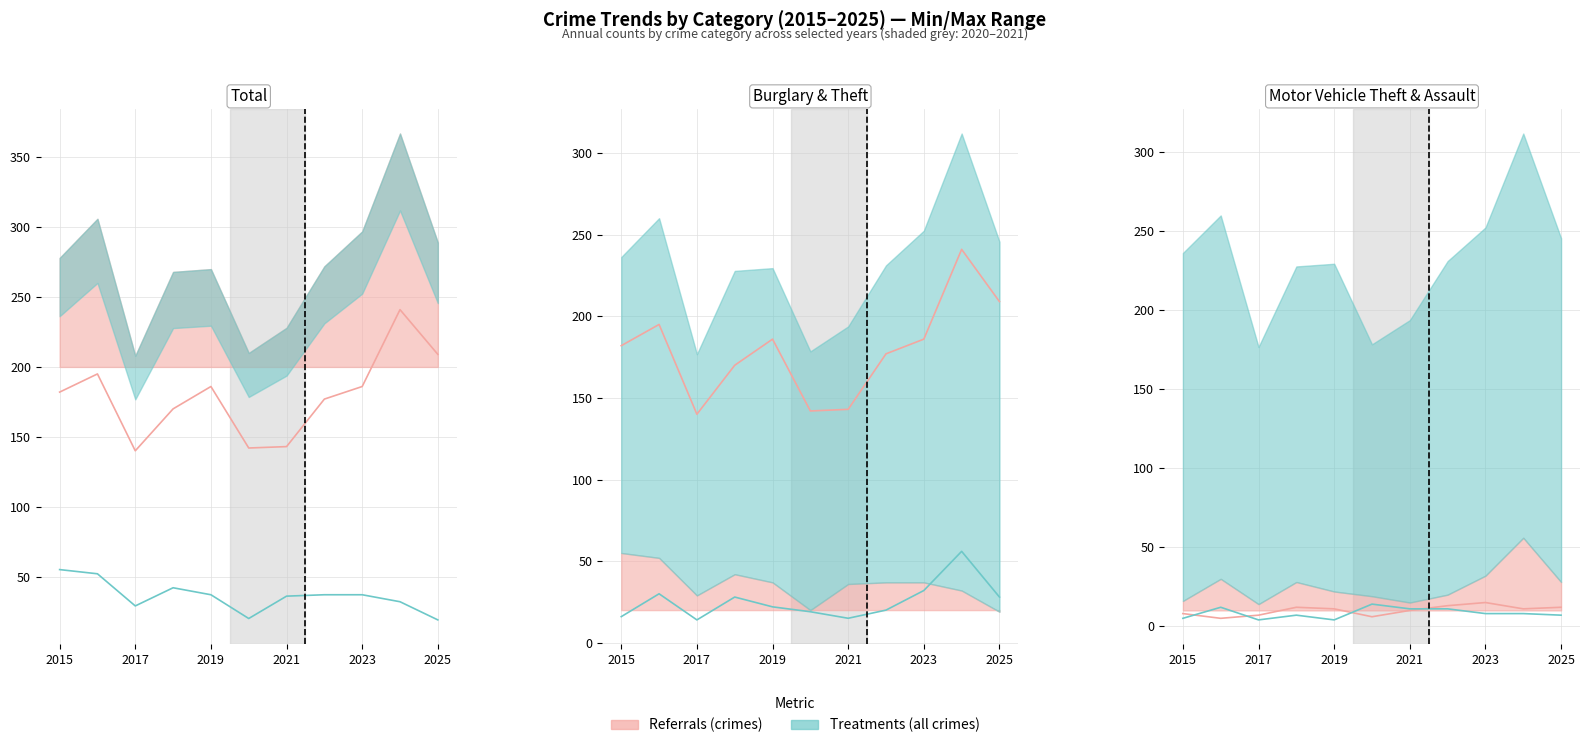

What is the difference between the Motor Vehicle Theft values at 2019 and 2017?

8